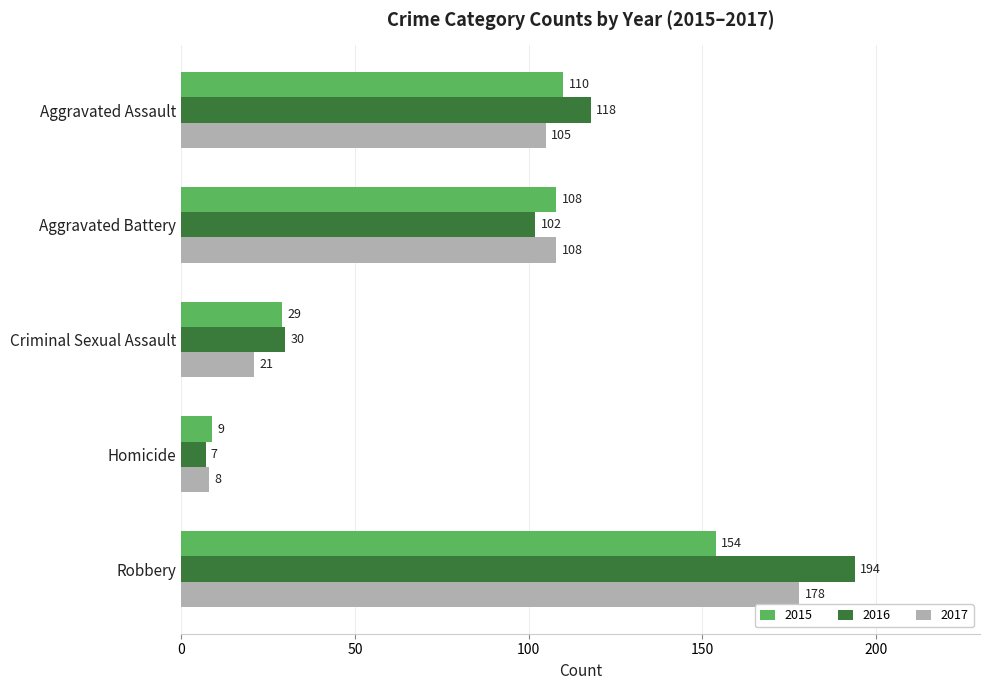

The 2016 series shows 120 at Robbery. True or false?

False